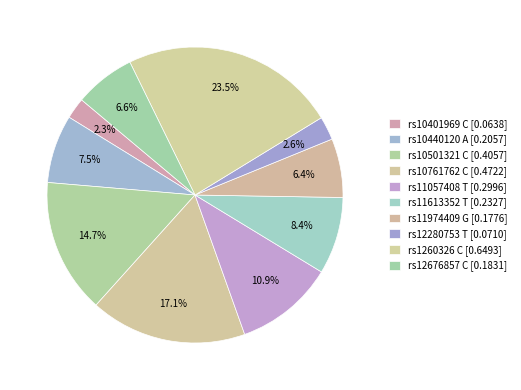

What percentage is the rs12676857 C slice, to the nearest percent?

7%